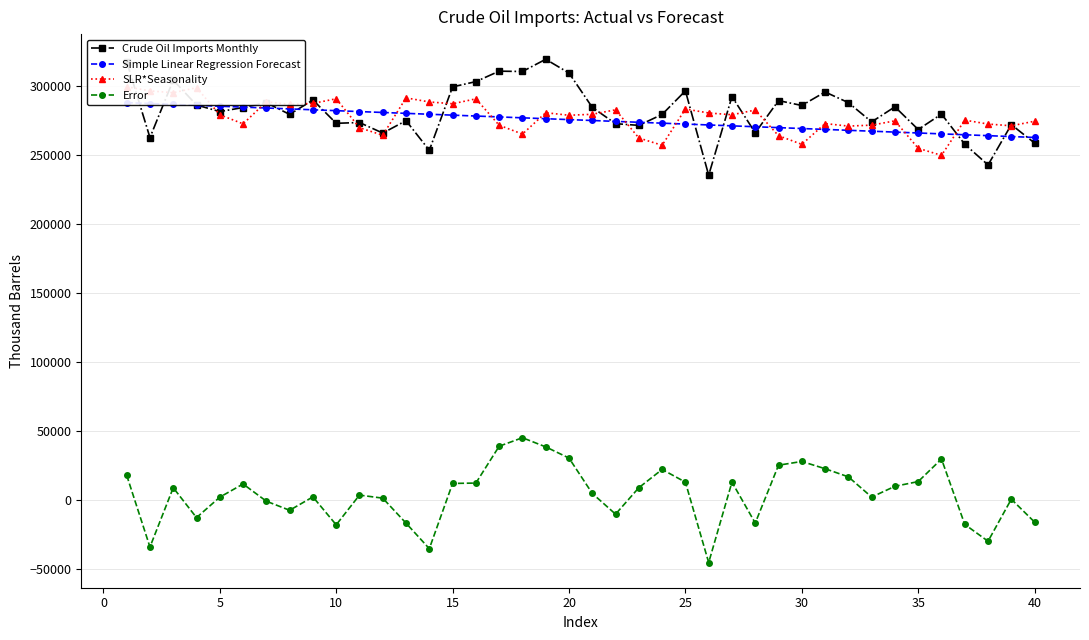

How many categories are shown in the chart?

40